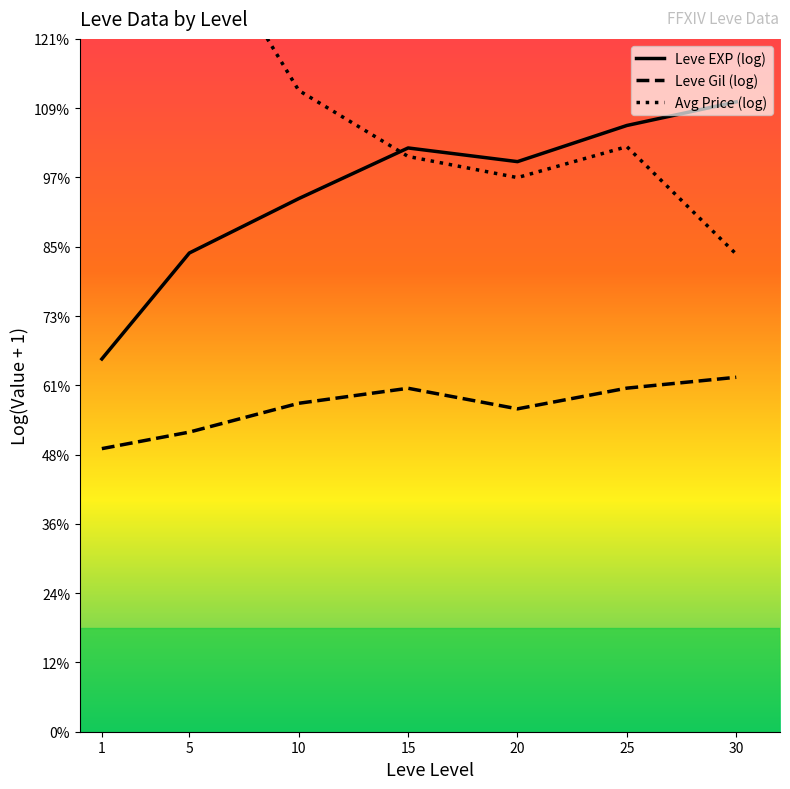

Reading left to right, transcribe all the data shown in this chart.

Leve EXP (log): 6.2	8.0	8.9	9.8	9.5	10.1	10.5
Leve Gil (log): 4.7	5.0	5.5	5.7	5.4	5.7	5.9
Avg Price (log): 13.0	13.7	10.7	9.6	9.3	9.8	8.0